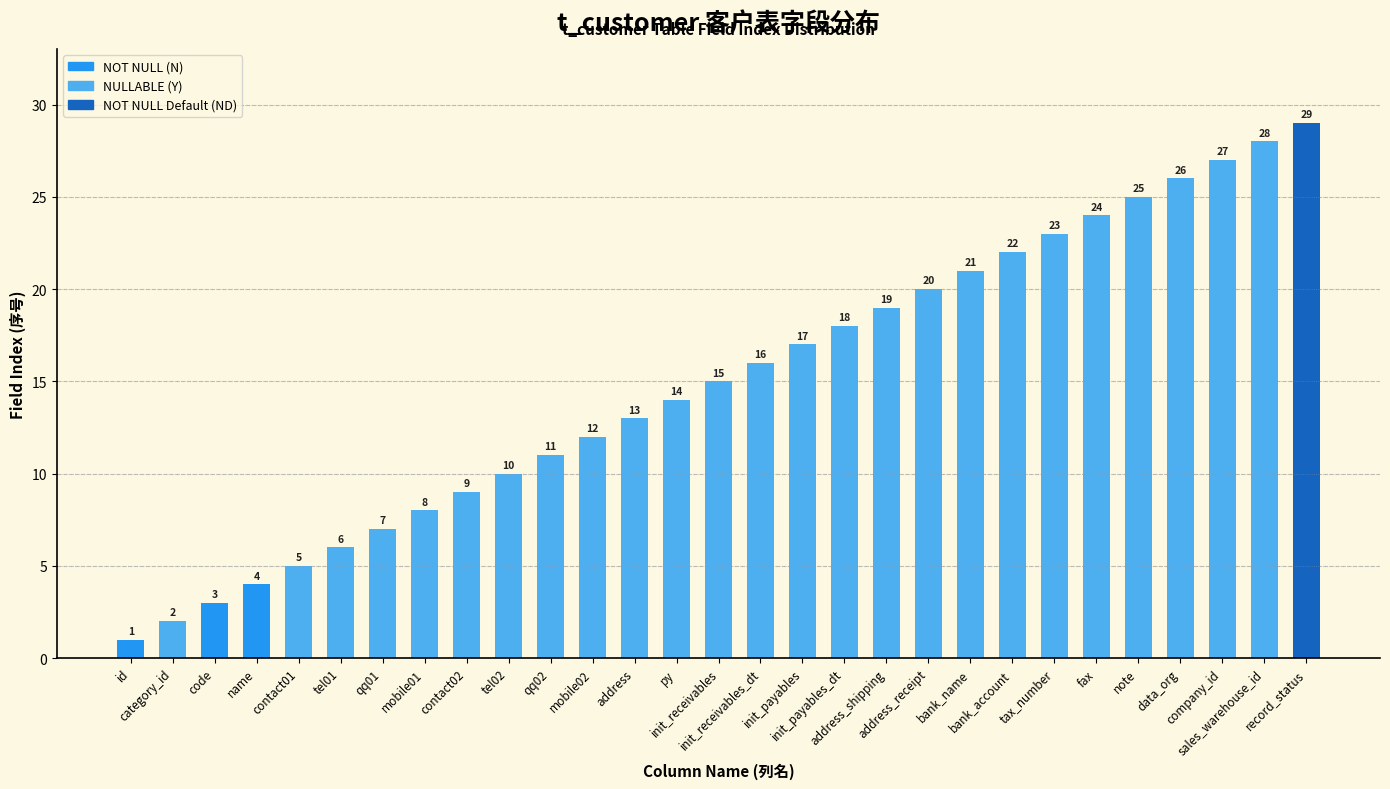

Rank the categories by value from lowest to highest.

id, category_id, code, name, contact01, tel01, qq01, mobile01, contact02, tel02, qq02, mobile02, address, py, init_receivables, init_receivables_dt, init_payables, init_payables_dt, address_shipping, address_receipt, bank_name, bank_account, tax_number, fax, note, data_org, company_id, sales_warehouse_id, record_status